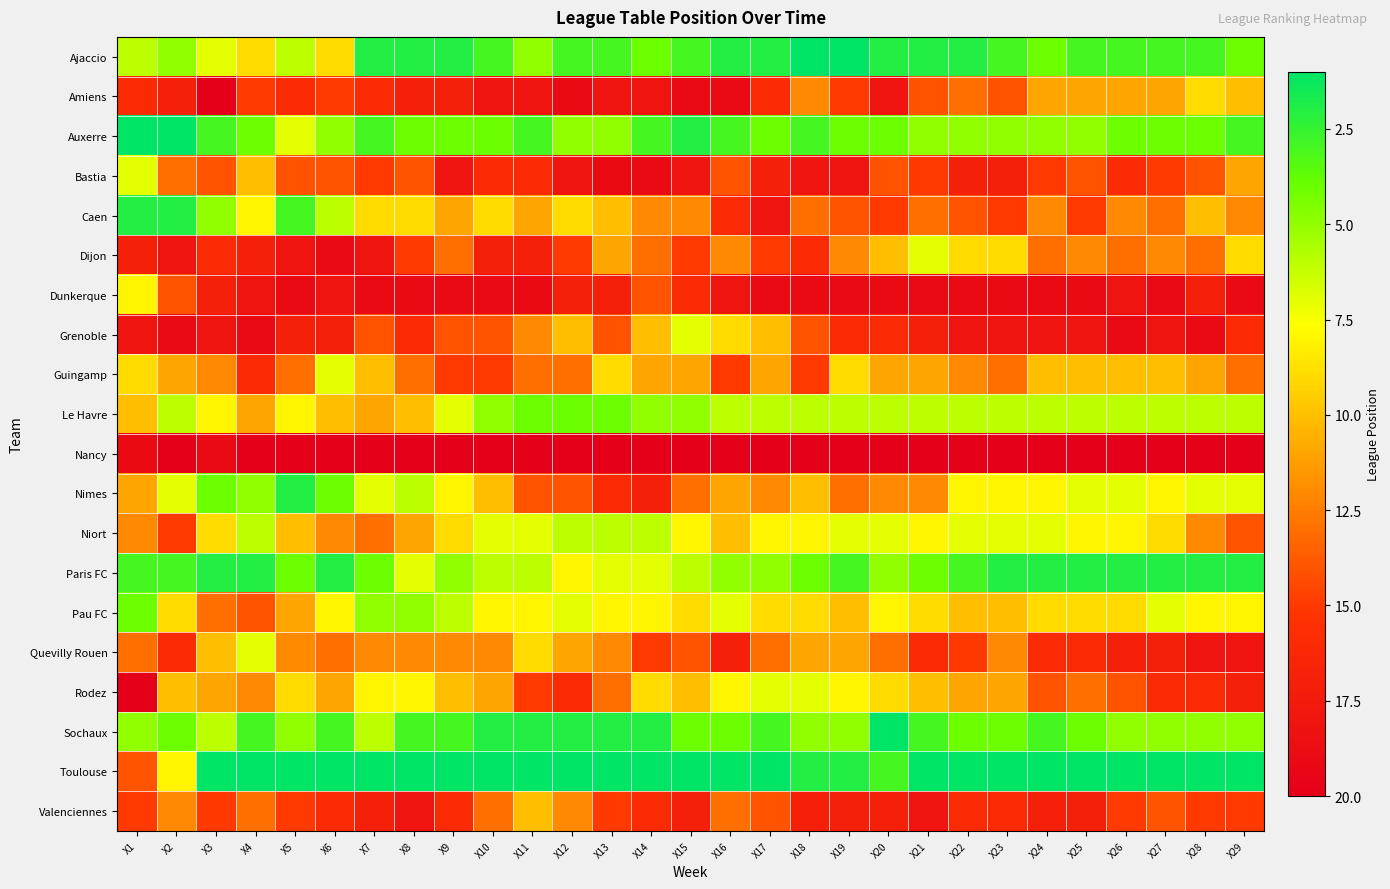

Reading left to right, what are all the values shown in this chart?

Ajaccio: X1=6	X2=5	X3=7	X4=9	X5=6	X6=9	X7=2	X8=2	X9=2	X10=3	X11=5	X12=3	X13=3	X14=4	X15=3	X16=2	X17=2	X18=1	X19=1	X20=2	X21=2	X22=2	X23=3	X24=4	X25=3	X26=3	X27=3	X28=3	X29=4
Amiens: X1=16	X2=17	X3=20	X4=15	X5=16	X6=15	X7=16	X8=17	X9=17	X10=18	X11=18	X12=19	X13=18	X14=18	X15=19	X16=19	X17=16	X18=12	X19=15	X20=18	X21=14	X22=13	X23=14	X24=11	X25=11	X26=11	X27=11	X28=9	X29=10
Auxerre: X1=1	X2=1	X3=3	X4=4	X5=7	X6=5	X7=3	X8=4	X9=4	X10=4	X11=3	X12=5	X13=5	X14=3	X15=2	X16=3	X17=4	X18=3	X19=4	X20=4	X21=5	X22=5	X23=5	X24=5	X25=5	X26=4	X27=4	X28=4	X29=3
Bastia: X1=7	X2=13	X3=14	X4=10	X5=14	X6=14	X7=15	X8=14	X9=18	X10=16	X11=16	X12=18	X13=19	X14=19	X15=18	X16=14	X17=17	X18=18	X19=18	X20=14	X21=15	X22=17	X23=17	X24=15	X25=14	X26=16	X27=15	X28=14	X29=11
Caen: X1=2	X2=2	X3=5	X4=8	X5=3	X6=6	X7=9	X8=9	X9=11	X10=9	X11=11	X12=9	X13=10	X14=12	X15=12	X16=16	X17=18	X18=13	X19=14	X20=15	X21=13	X22=14	X23=15	X24=12	X25=15	X26=12	X27=13	X28=10	X29=12
Dijon: X1=17	X2=18	X3=16	X4=17	X5=18	X6=19	X7=18	X8=15	X9=13	X10=17	X11=17	X12=15	X13=11	X14=13	X15=15	X16=12	X17=15	X18=16	X19=12	X20=10	X21=7	X22=9	X23=9	X24=13	X25=12	X26=13	X27=12	X28=13	X29=9
Dunkerque: X1=8	X2=14	X3=17	X4=18	X5=19	X6=18	X7=19	X8=19	X9=19	X10=19	X11=19	X12=17	X13=17	X14=14	X15=16	X16=18	X17=19	X18=19	X19=19	X20=19	X21=19	X22=19	X23=19	X24=19	X25=19	X26=18	X27=19	X28=17	X29=19
Grenoble: X1=18	X2=19	X3=18	X4=19	X5=17	X6=17	X7=14	X8=16	X9=14	X10=14	X11=12	X12=10	X13=14	X14=10	X15=7	X16=9	X17=10	X18=14	X19=16	X20=16	X21=17	X22=18	X23=18	X24=18	X25=18	X26=19	X27=18	X28=19	X29=16
Guingamp: X1=9	X2=11	X3=12	X4=16	X5=13	X6=7	X7=10	X8=13	X9=15	X10=15	X11=13	X12=13	X13=9	X14=11	X15=11	X16=15	X17=11	X18=15	X19=9	X20=11	X21=11	X22=12	X23=13	X24=10	X25=10	X26=10	X27=10	X28=11	X29=13
Le Havre: X1=10	X2=6	X3=8	X4=11	X5=8	X6=10	X7=11	X8=10	X9=7	X10=5	X11=4	X12=4	X13=4	X14=5	X15=5	X16=6	X17=6	X18=6	X19=6	X20=6	X21=6	X22=6	X23=6	X24=6	X25=6	X26=6	X27=6	X28=6	X29=6
Nancy: X1=19	X2=20	X3=19	X4=20	X5=20	X6=20	X7=20	X8=20	X9=20	X10=20	X11=20	X12=20	X13=20	X14=20	X15=20	X16=20	X17=20	X18=20	X19=20	X20=20	X21=20	X22=20	X23=20	X24=20	X25=20	X26=20	X27=20	X28=20	X29=20
Nimes: X1=11	X2=7	X3=4	X4=5	X5=2	X6=4	X7=7	X8=6	X9=8	X10=10	X11=14	X12=14	X13=16	X14=17	X15=13	X16=11	X17=12	X18=10	X19=13	X20=12	X21=12	X22=8	X23=8	X24=8	X25=7	X26=7	X27=8	X28=7	X29=7
Niort: X1=12	X2=15	X3=9	X4=6	X5=10	X6=12	X7=13	X8=11	X9=9	X10=7	X11=7	X12=6	X13=6	X14=6	X15=8	X16=10	X17=8	X18=8	X19=7	X20=7	X21=8	X22=7	X23=7	X24=7	X25=8	X26=8	X27=9	X28=12	X29=14
Paris FC: X1=3	X2=3	X3=2	X4=2	X5=4	X6=2	X7=4	X8=7	X9=5	X10=6	X11=6	X12=8	X13=7	X14=7	X15=6	X16=5	X17=5	X18=4	X19=3	X20=5	X21=4	X22=3	X23=2	X24=2	X25=2	X26=2	X27=2	X28=2	X29=2
Pau FC: X1=4	X2=9	X3=13	X4=14	X5=11	X6=8	X7=5	X8=5	X9=6	X10=8	X11=8	X12=7	X13=8	X14=8	X15=9	X16=7	X17=9	X18=9	X19=10	X20=8	X21=9	X22=10	X23=10	X24=9	X25=9	X26=9	X27=7	X28=8	X29=8
Quevilly Rouen: X1=13	X2=16	X3=10	X4=7	X5=12	X6=13	X7=12	X8=12	X9=12	X10=12	X11=9	X12=11	X13=12	X14=15	X15=14	X16=17	X17=13	X18=11	X19=11	X20=13	X21=16	X22=15	X23=12	X24=16	X25=16	X26=17	X27=17	X28=18	X29=18
Rodez: X1=20	X2=10	X3=11	X4=12	X5=9	X6=11	X7=8	X8=8	X9=10	X10=11	X11=15	X12=16	X13=13	X14=9	X15=10	X16=8	X17=7	X18=7	X19=8	X20=9	X21=10	X22=11	X23=11	X24=14	X25=13	X26=14	X27=16	X28=16	X29=17
Sochaux: X1=5	X2=4	X3=6	X4=3	X5=5	X6=3	X7=6	X8=3	X9=3	X10=2	X11=2	X12=2	X13=2	X14=2	X15=4	X16=4	X17=3	X18=5	X19=5	X20=1	X21=3	X22=4	X23=4	X24=3	X25=4	X26=5	X27=5	X28=5	X29=5
Toulouse: X1=14	X2=8	X3=1	X4=1	X5=1	X6=1	X7=1	X8=1	X9=1	X10=1	X11=1	X12=1	X13=1	X14=1	X15=1	X16=1	X17=1	X18=2	X19=2	X20=3	X21=1	X22=1	X23=1	X24=1	X25=1	X26=1	X27=1	X28=1	X29=1
Valenciennes: X1=15	X2=12	X3=15	X4=13	X5=15	X6=16	X7=17	X8=18	X9=16	X10=13	X11=10	X12=12	X13=15	X14=16	X15=17	X16=13	X17=14	X18=17	X19=17	X20=17	X21=18	X22=16	X23=16	X24=17	X25=17	X26=15	X27=14	X28=15	X29=15